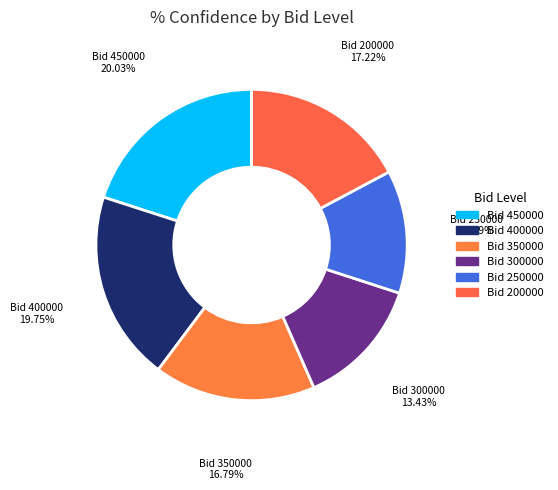

Approximately how many times larger is the value at Bid 450000 compared to Bid 400000?

1.0